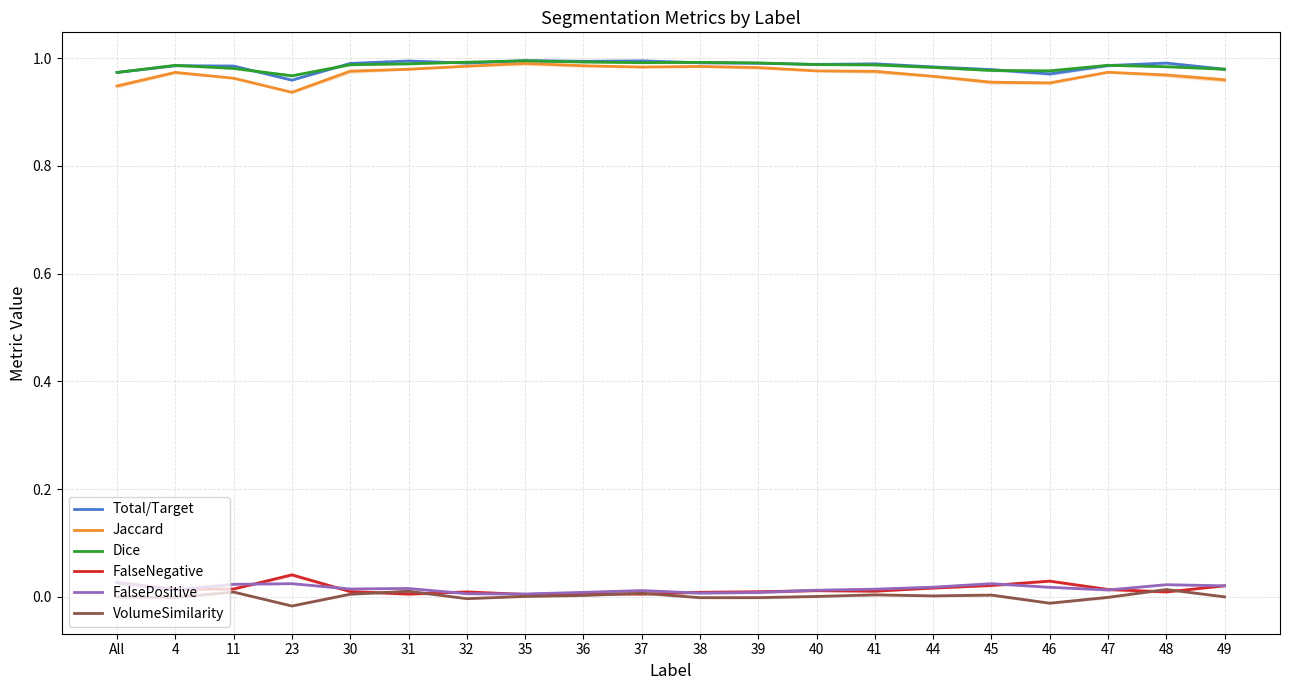

The FalseNegative series shows 0.0 at 48. True or false?

True